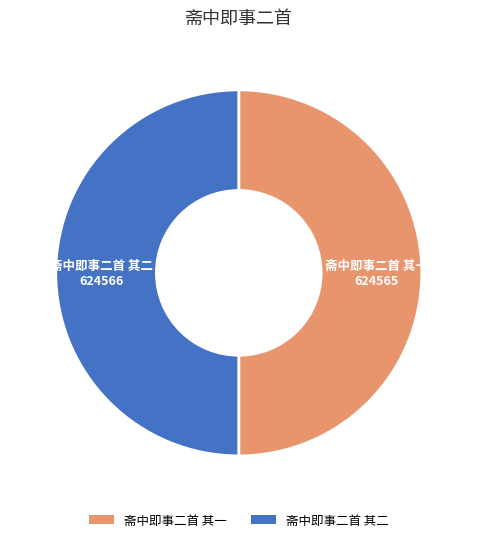

Is it true that 斋中即事二首 其一 is 55% of the pie?

False